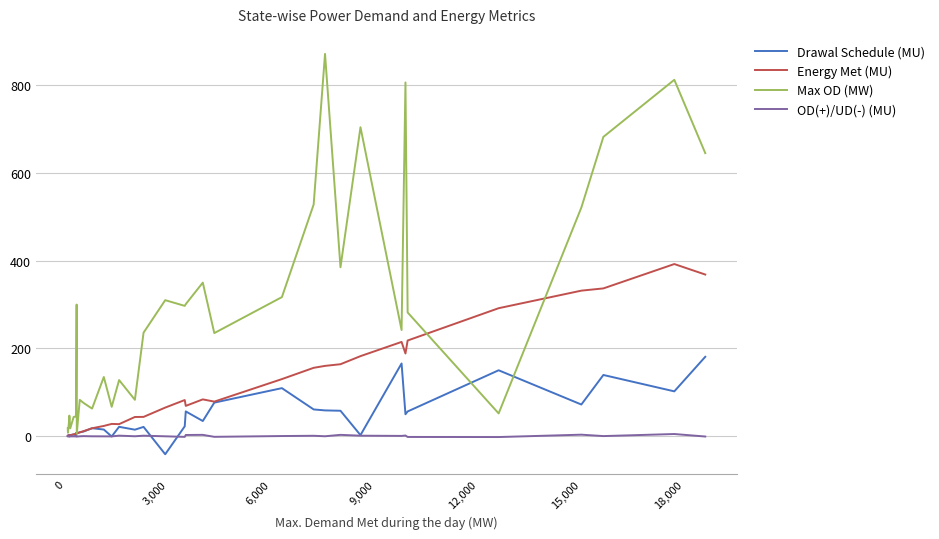

Which series has the largest total across all categories?

Max OD (MW)